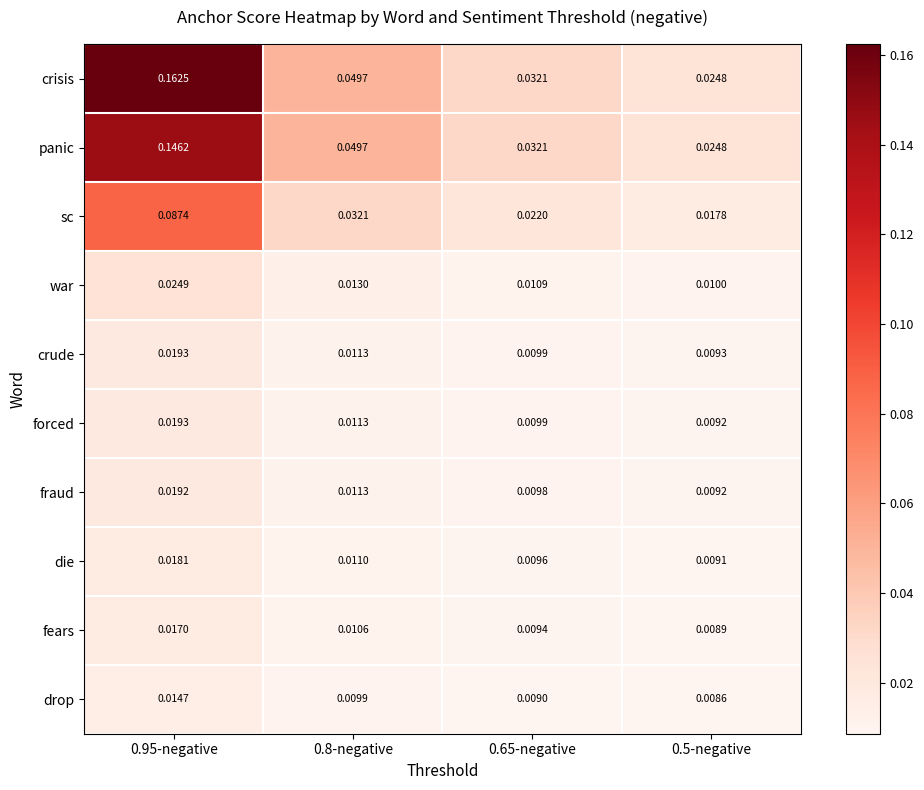

Which series has the largest total across all categories?

crisis